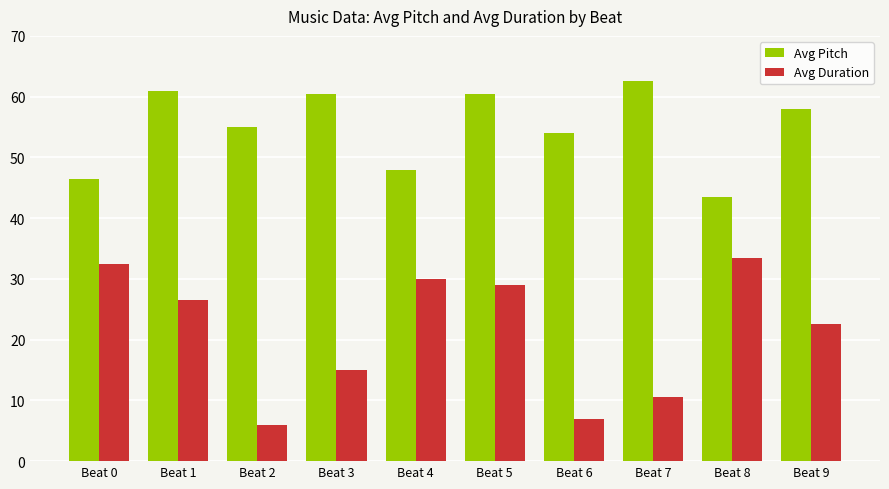

What is the difference between the maximum and minimum values in the Avg Duration series?

27.5